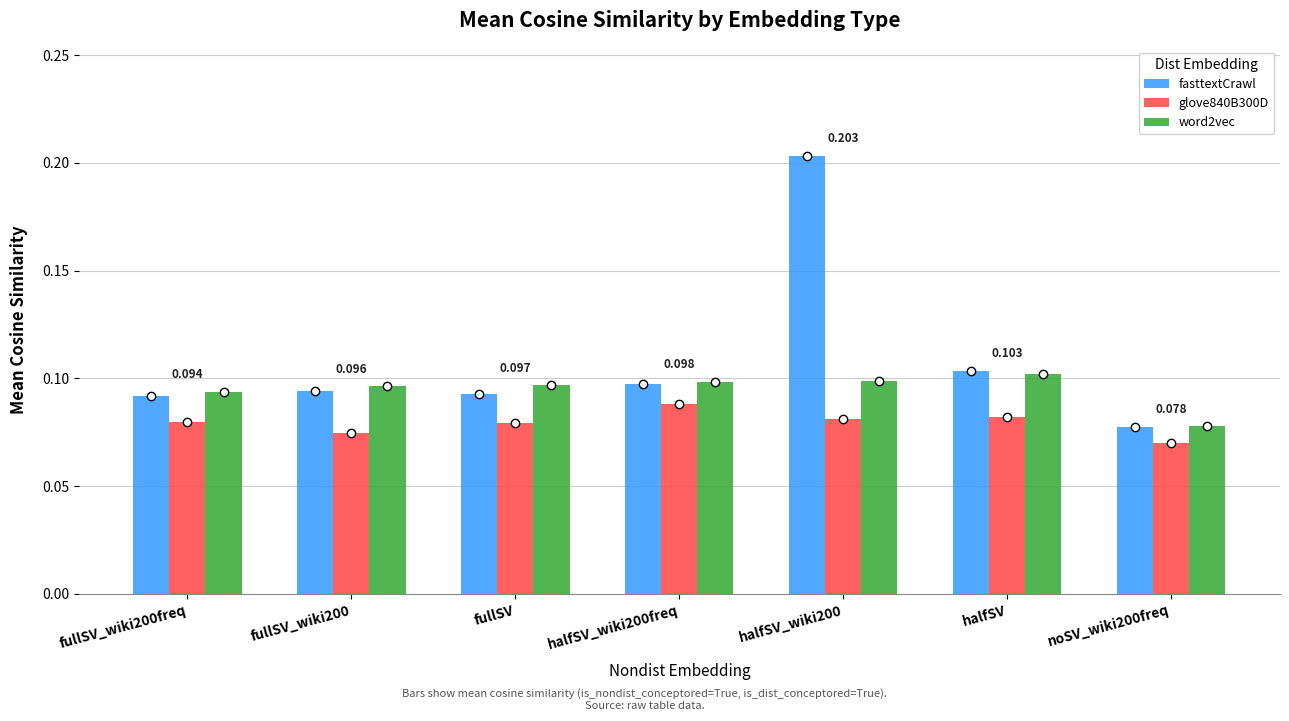

What is the total value across all series at fullSV?

0.3